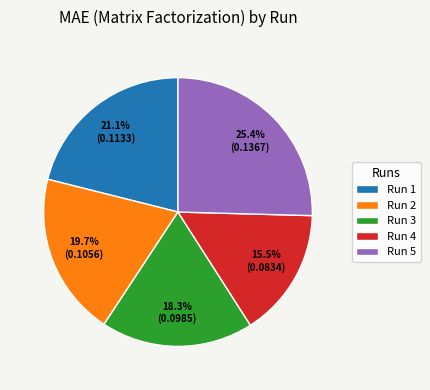

Is there any slice that represents more than half of the pie?

No